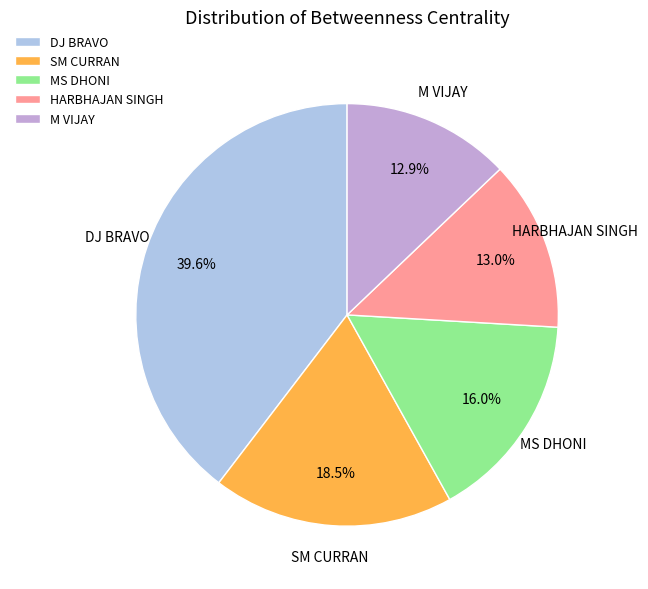

What portion of the pie excludes DJ BRAVO?

60.4%